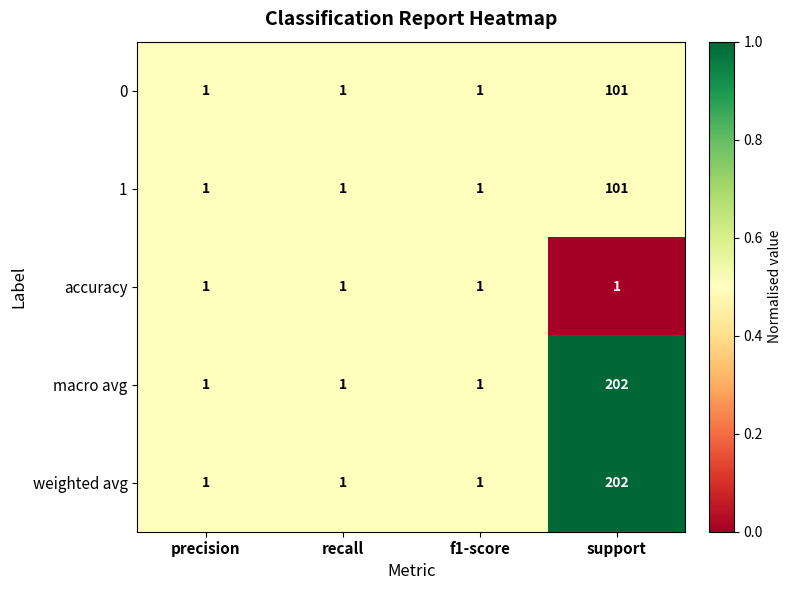

The value of 0 at f1-score is 1. True or false?

True